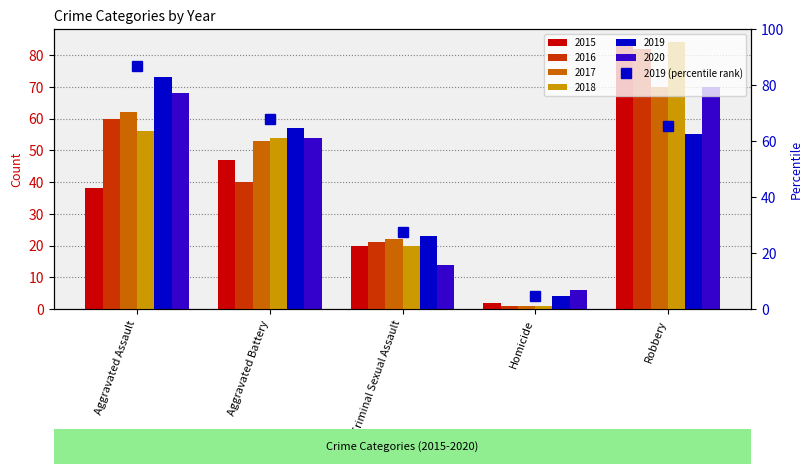

Which category has the lowest value across all series?

Homicide